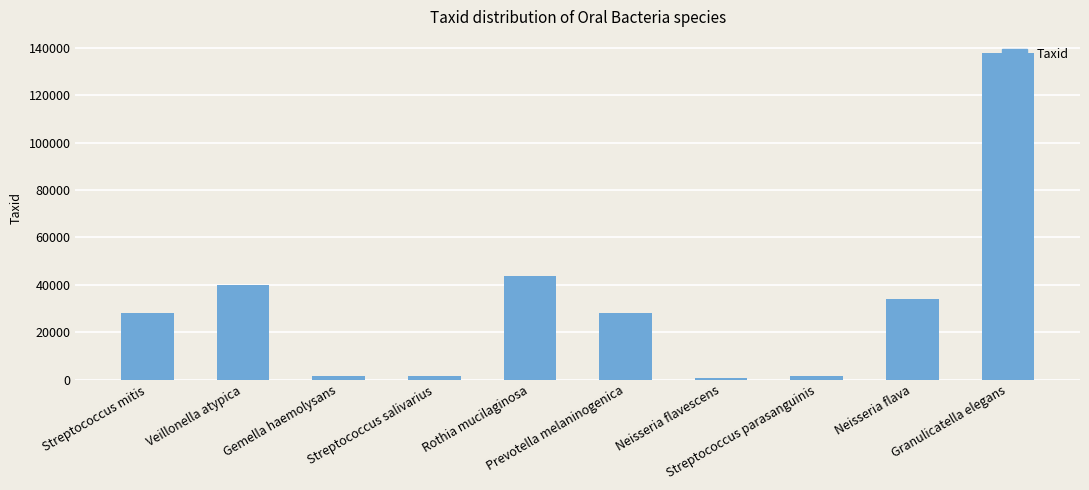

What is the average value?

31586